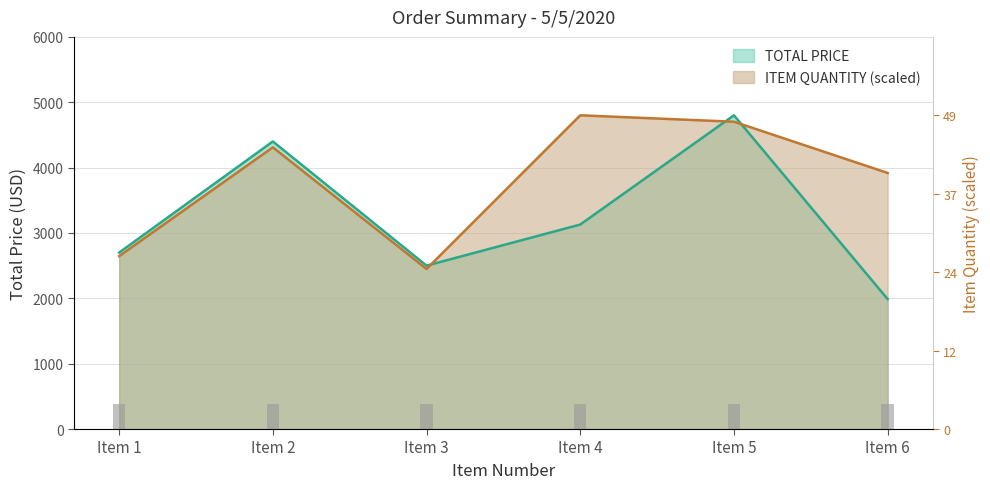

Are the bars grouped side by side (vs. stacked)?

Yes